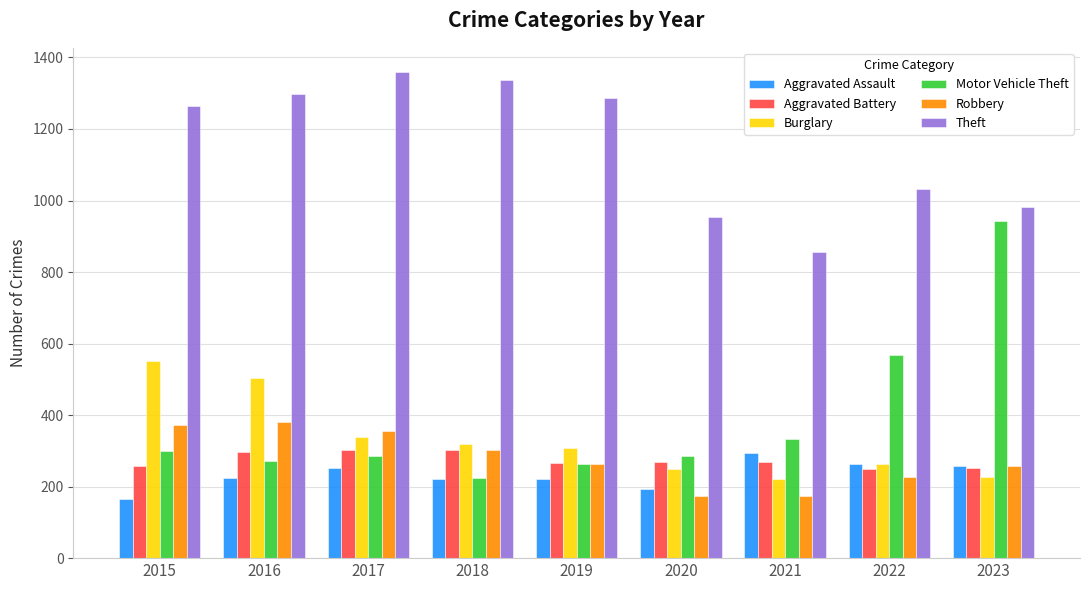

Which series has the widest spread of values?

Motor Vehicle Theft